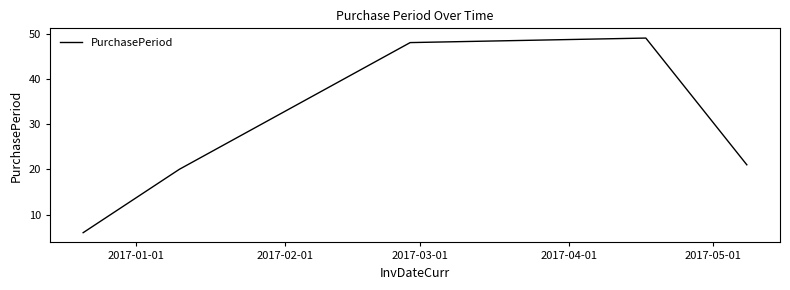

What is the greatest value displayed?

49